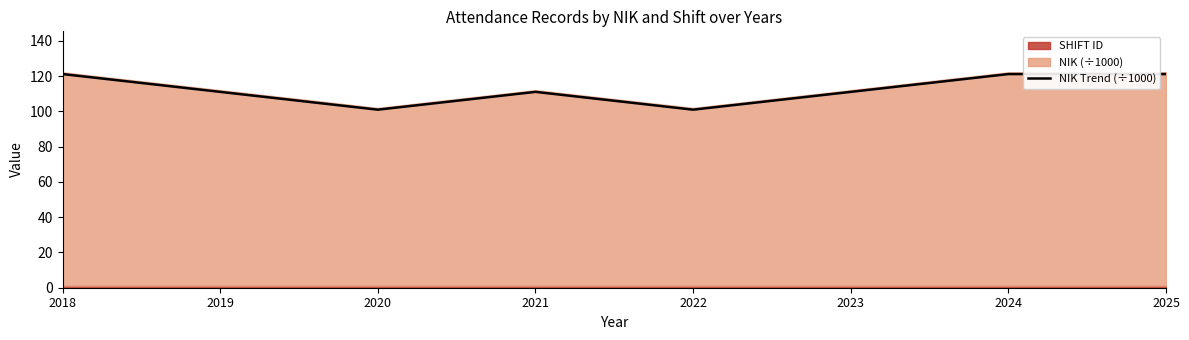

At which category does the chart reach its minimum across all series?

2020